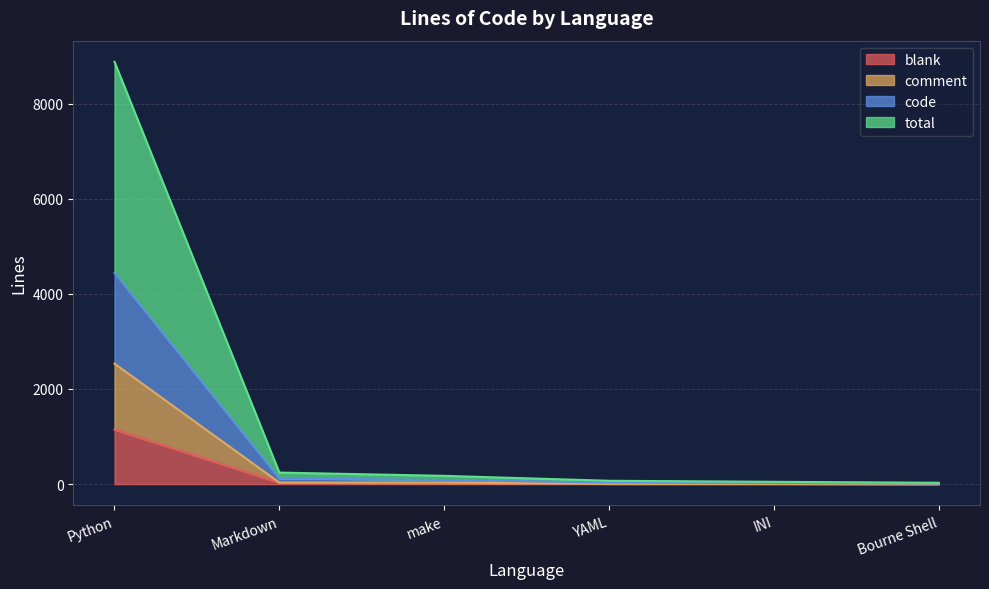

Is it true that total equals 30 at INI?

False